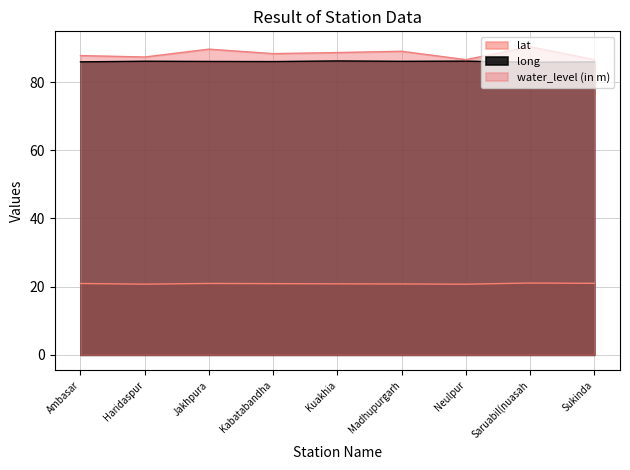

At which category does water_level (in m) reach its first local peak?

Jakhpura